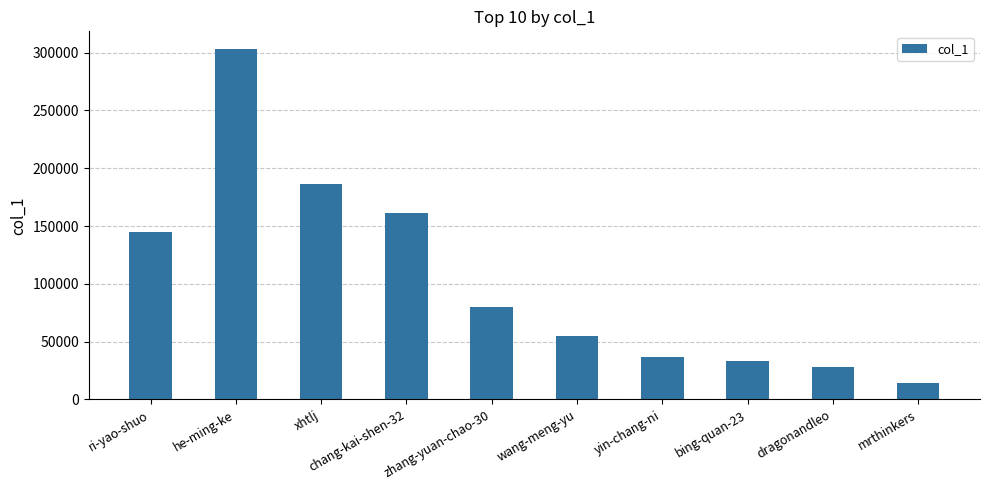

True or false: the data shows 33524 at bing-quan-23.

True